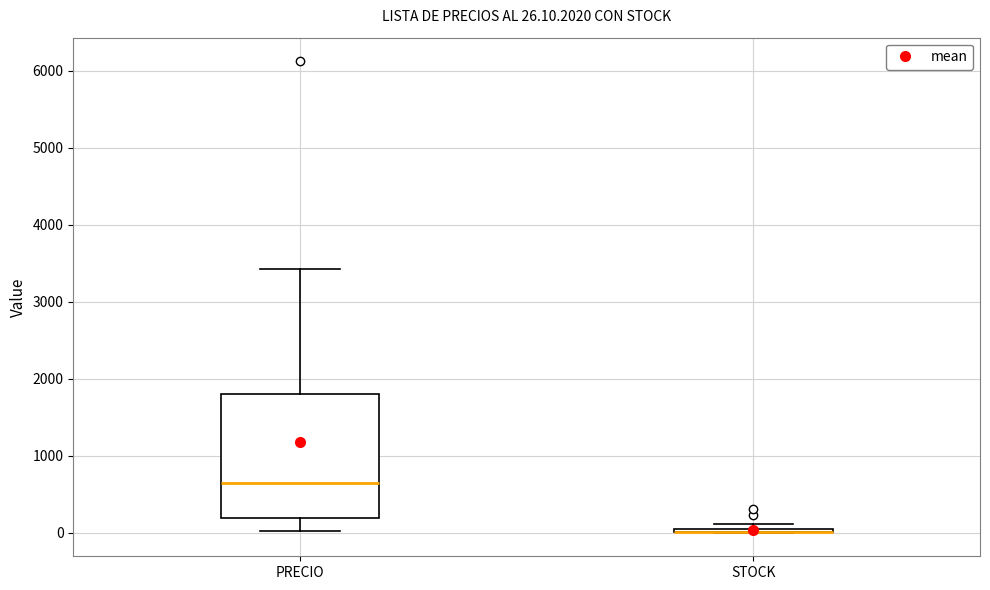

Comparing the boxes themselves (not the whiskers), which one is the tallest?

PRECIO